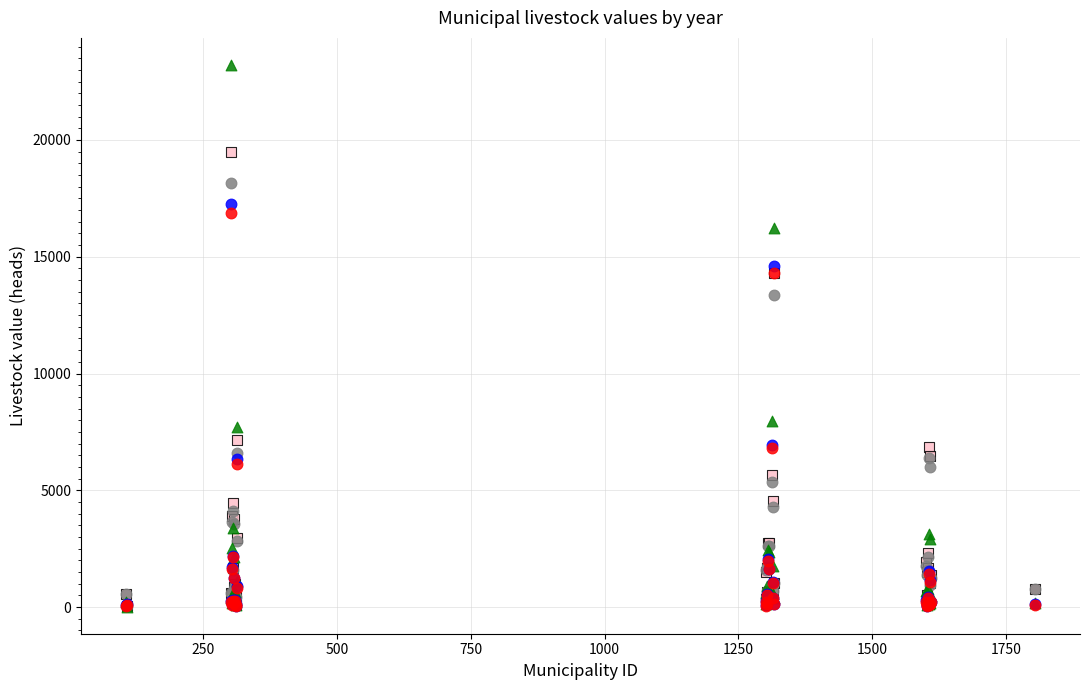

Across all series, what Y value is closest to 11615?

13363.3